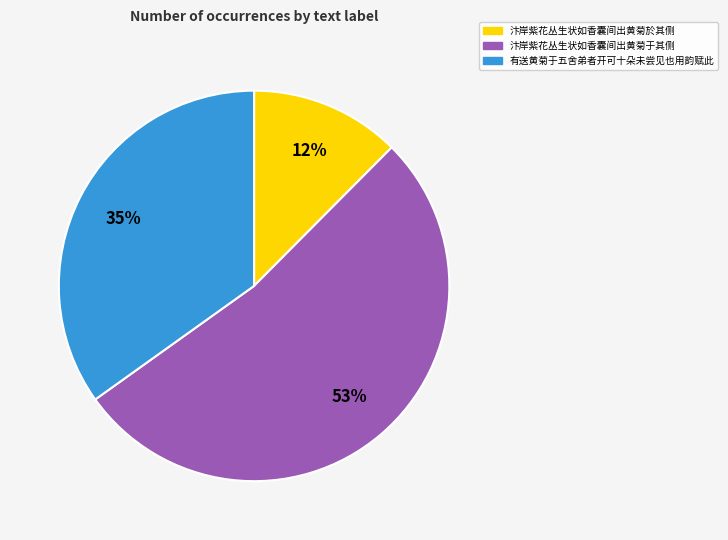

What percentage is the 有送黄菊于五舍弟者开可十朵未尝见也用韵赋此 slice, to the nearest percent?

35%